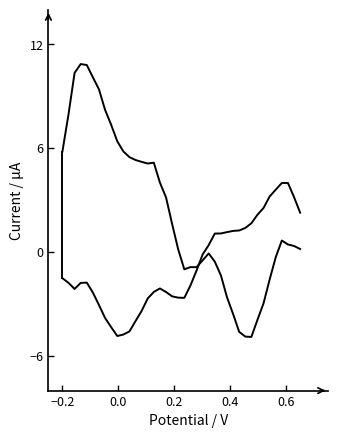

The 收盘 series shows -7.1 at 31. True or false?

False